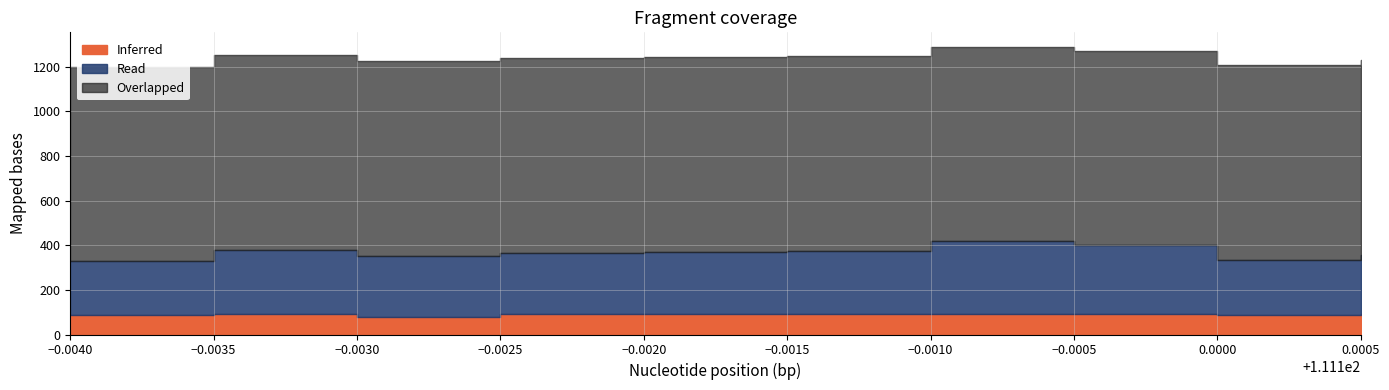

Which series has the largest total across all categories?

Overlapped